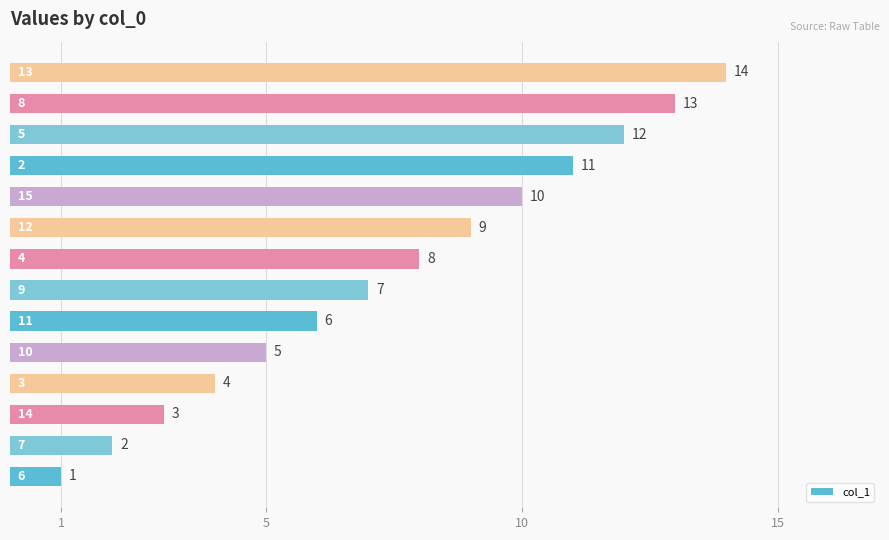

What is the average value?

8